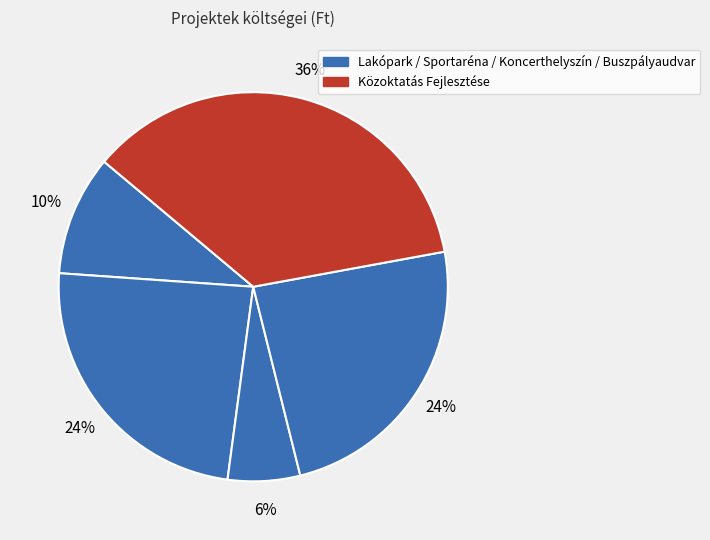

How many slices are in this pie chart?

5